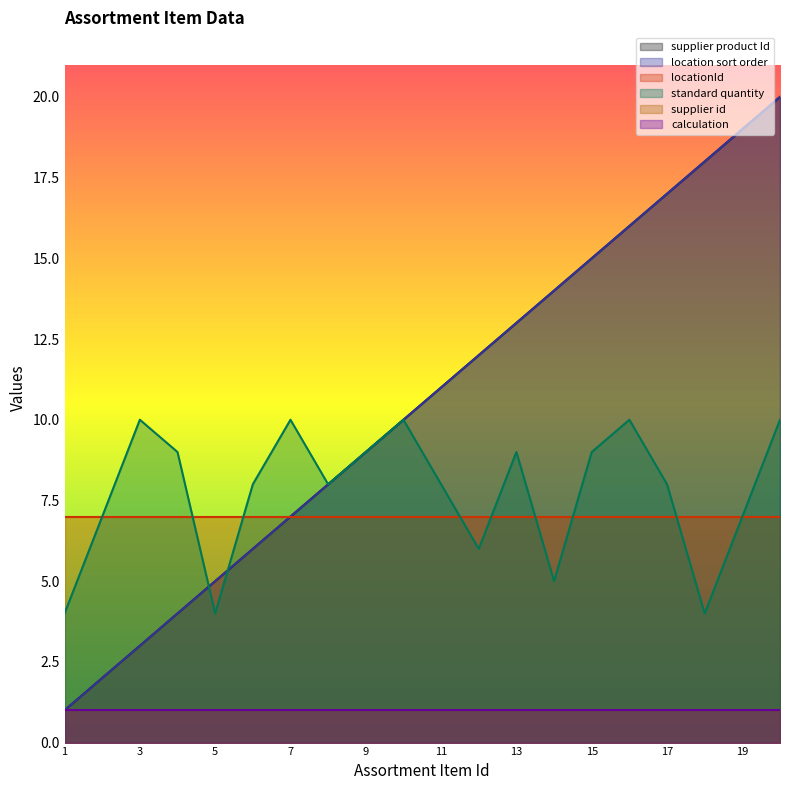

What is the smallest value displayed?

1